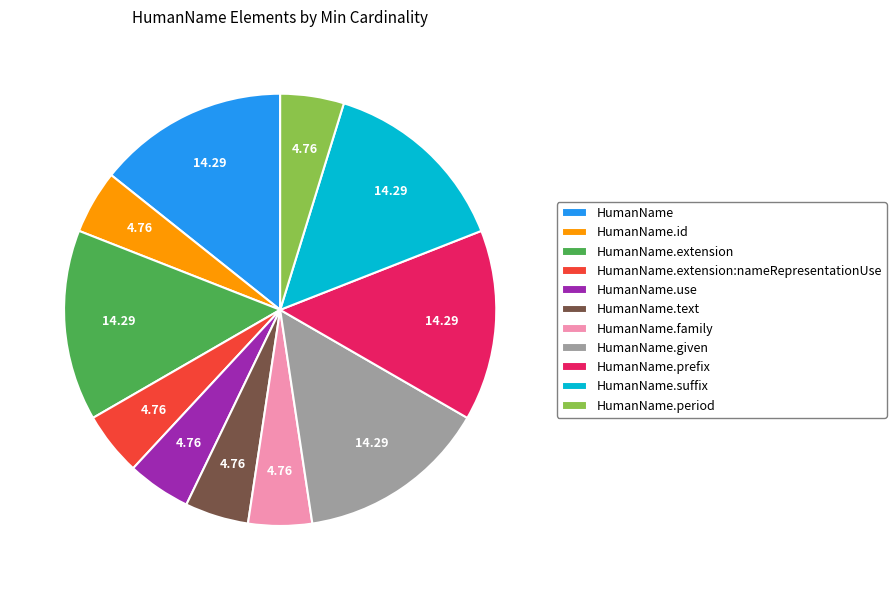

Combined, do HumanName.given and HumanName account for over 50%?

No